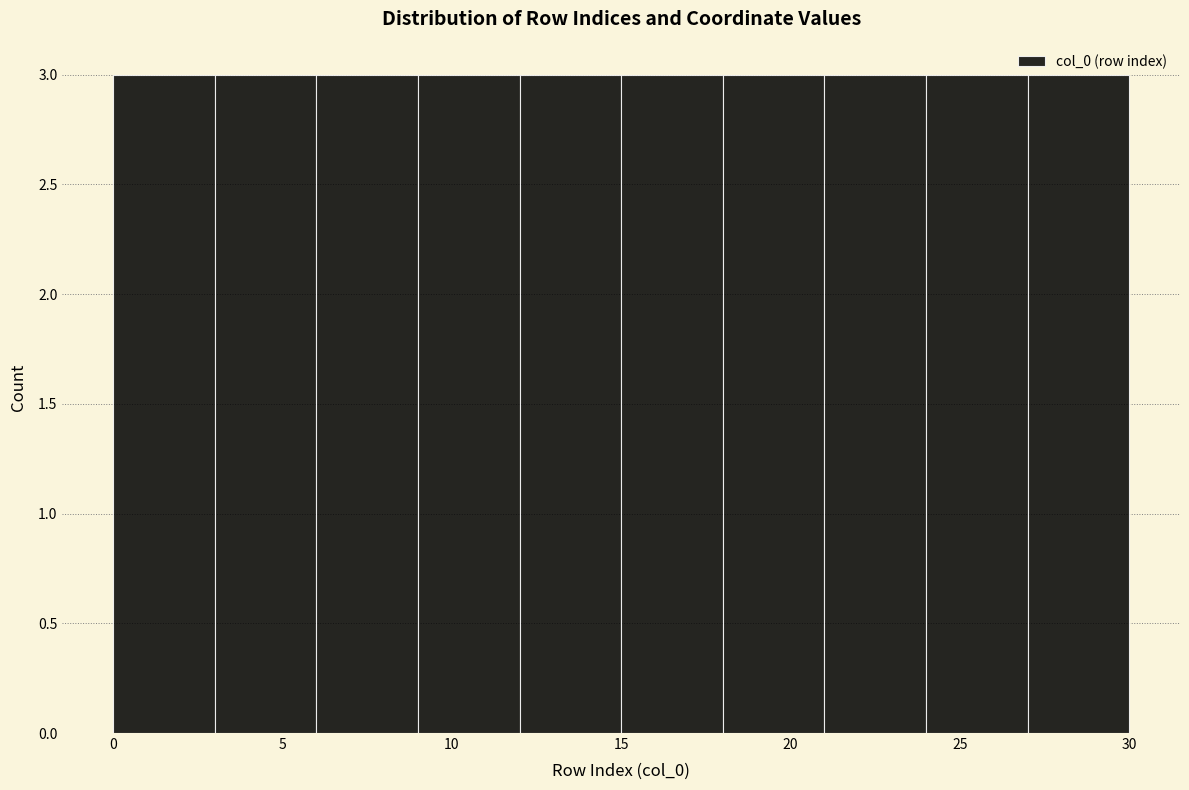

Reading left to right, list every bar in this chart as the range it spans on the x-axis followed by its height. The values are not printed on the chart, so give them approximately, as read against the axis.

0 to 3: 3
3 to 6: 3
6 to 9: 3
9 to 12: 3
12 to 15: 3
15 to 18: 3
18 to 21: 3
21 to 24: 3
24 to 27: 3
27 to 30: 3